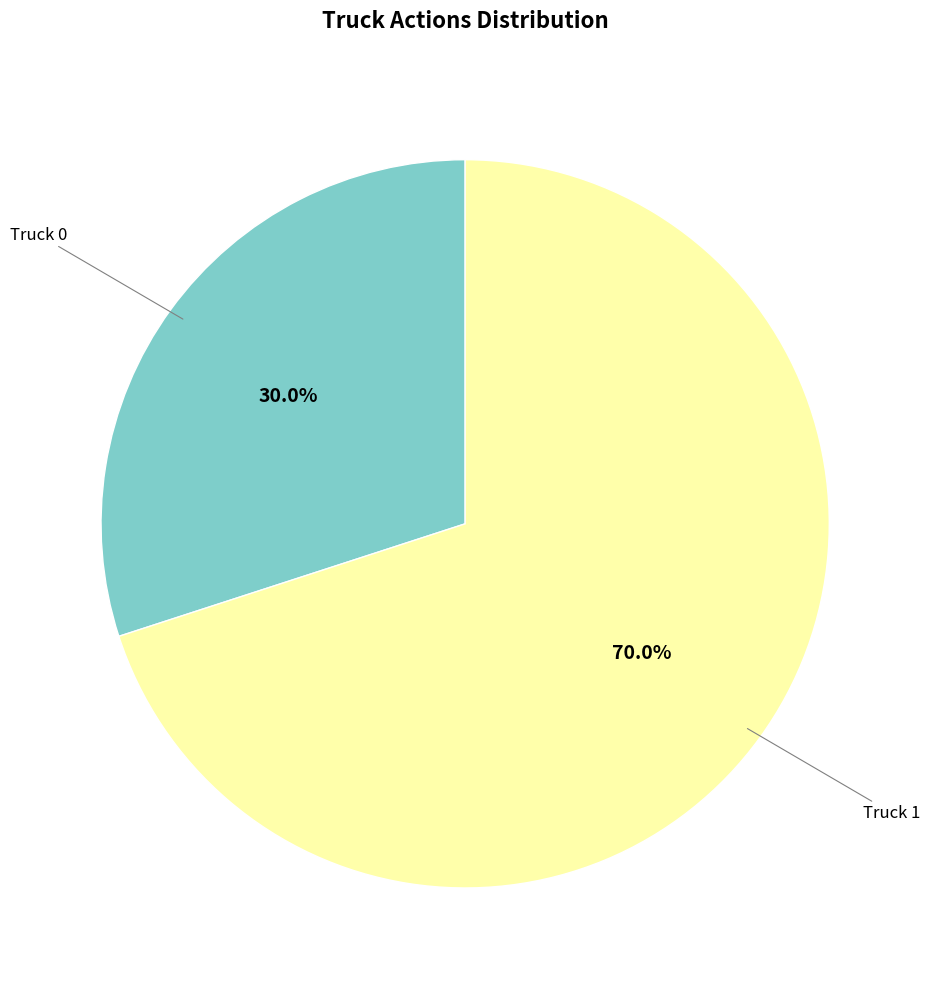

To the nearest percent, what is the difference between the largest and smallest slice percentages?

40%